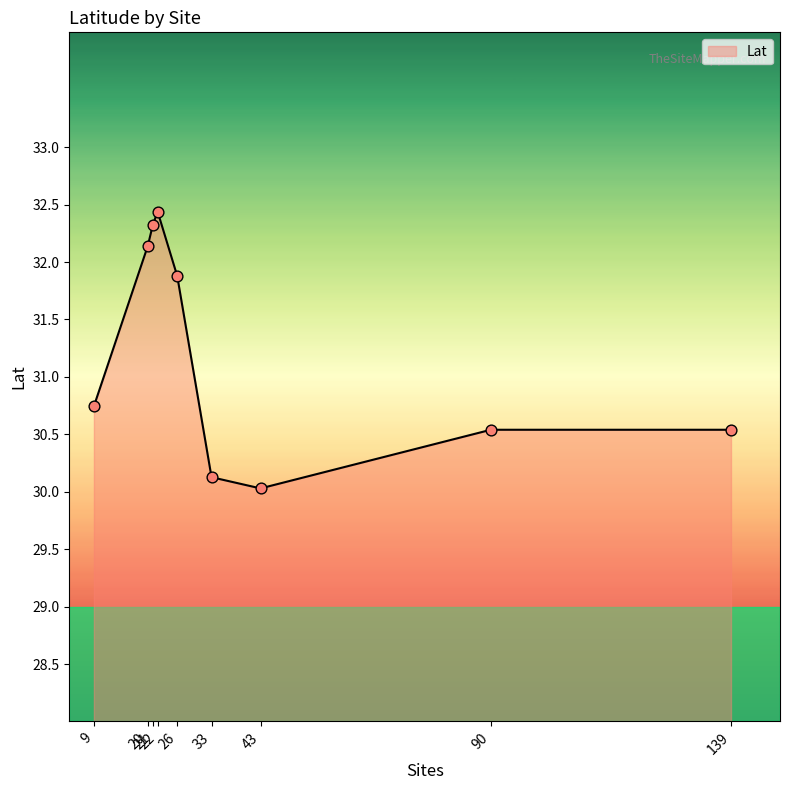

What is the change in value from 21 to 22?

+0.1